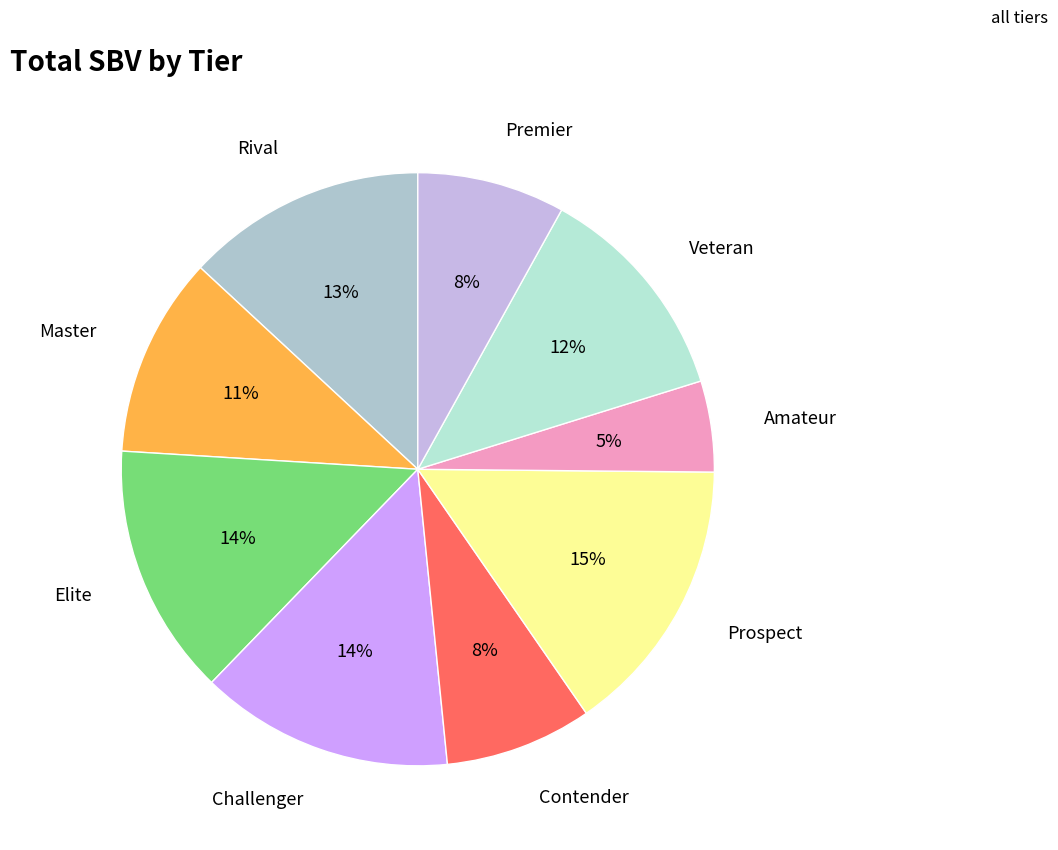

Is Challenger the majority of the pie?

No